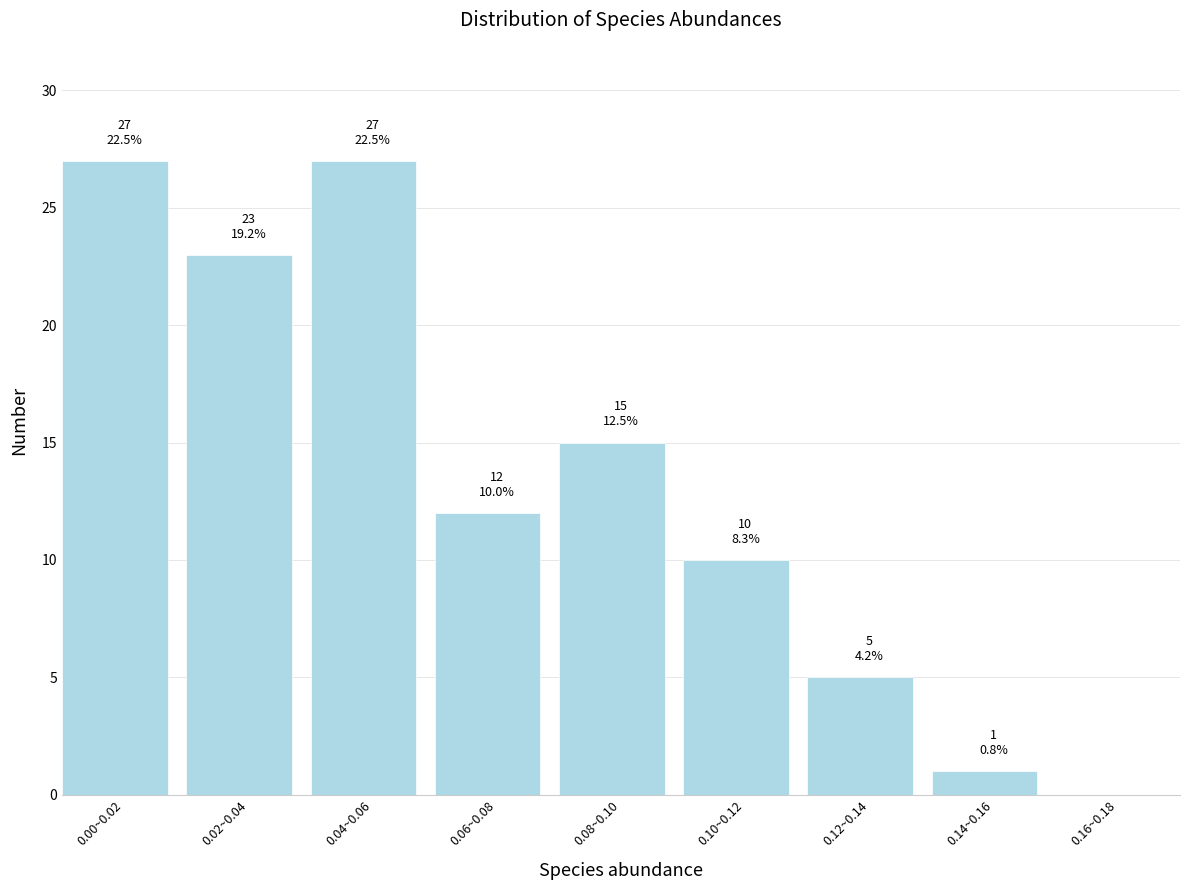

Reading left to right, extract all data points from this chart.

0.00~0.02=27	0.02~0.04=23	0.04~0.06=27	0.06~0.08=12	0.08~0.10=15	0.10~0.12=10	0.12~0.14=5	0.14~0.16=1	0.16~0.18=0